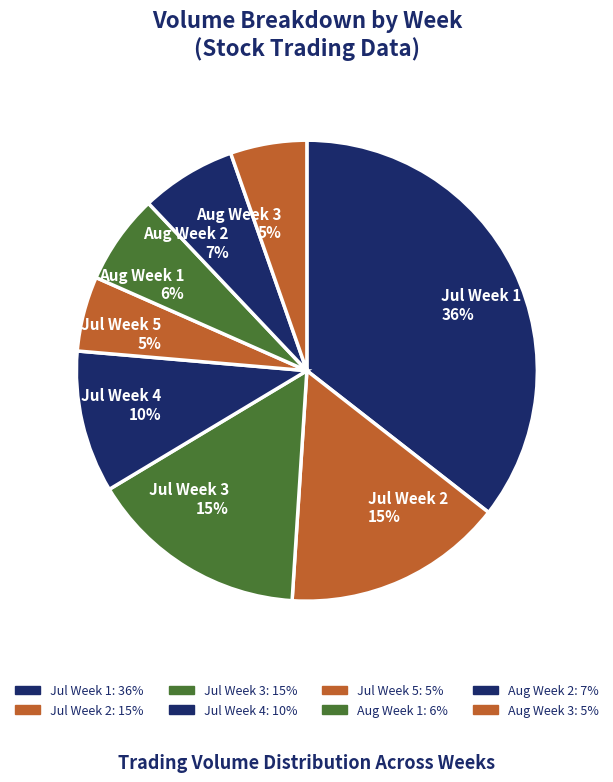

Does any single category account for the majority?

No